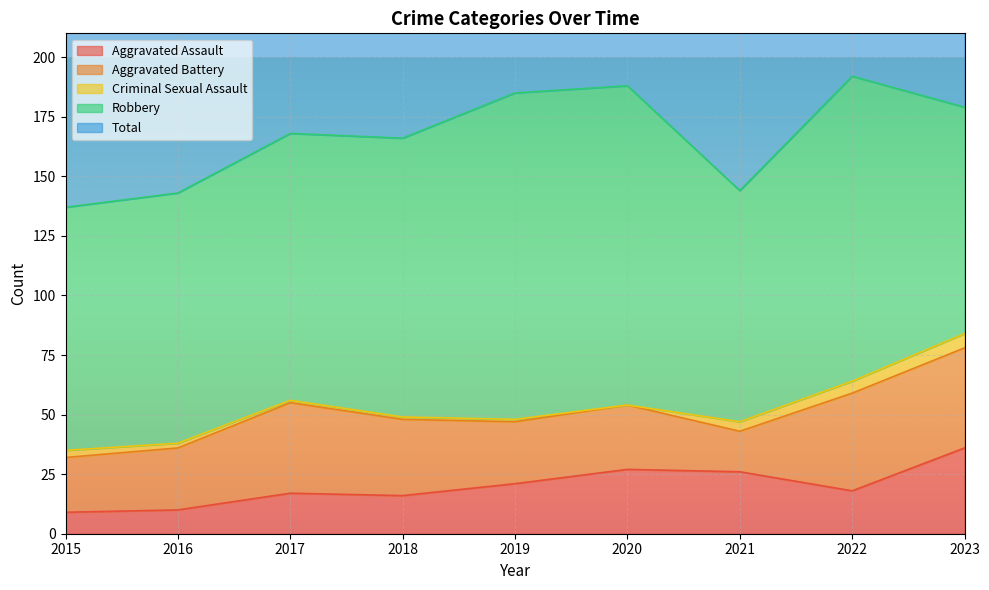

What is the difference between the highest and lowest values at 2016?

141